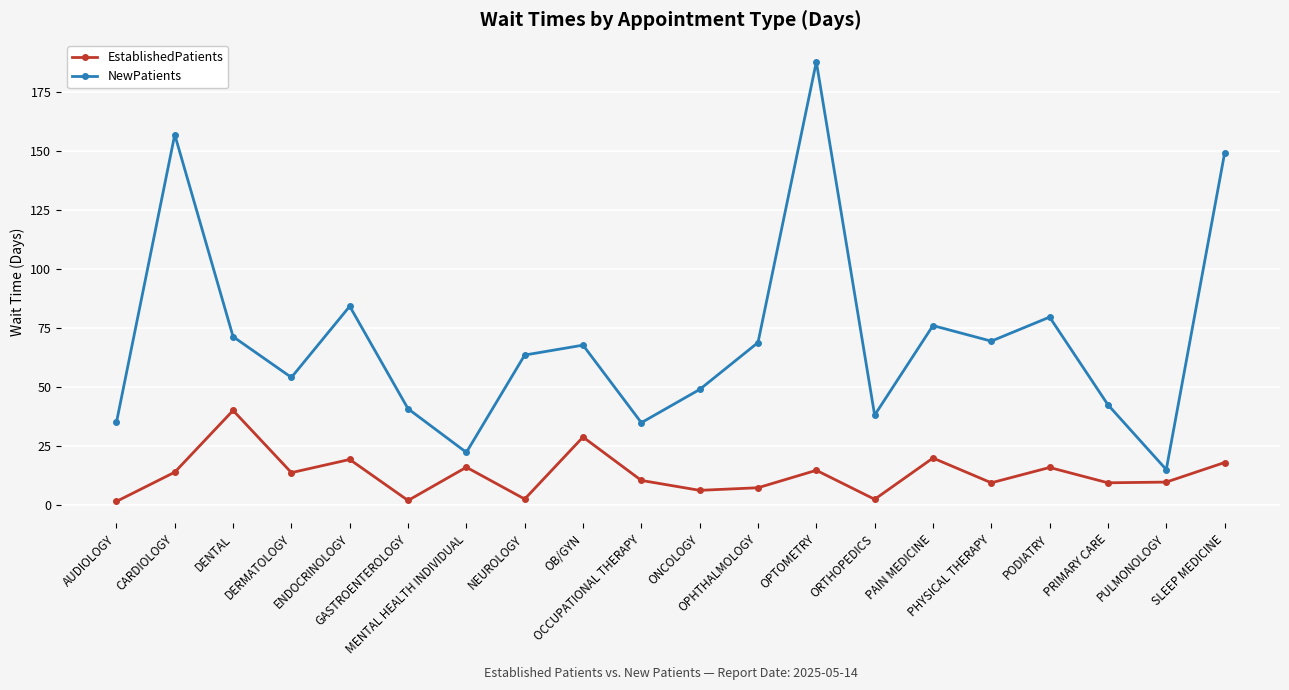

In NewPatients, how many points are higher than both neighbors (excluding endpoints)?

6